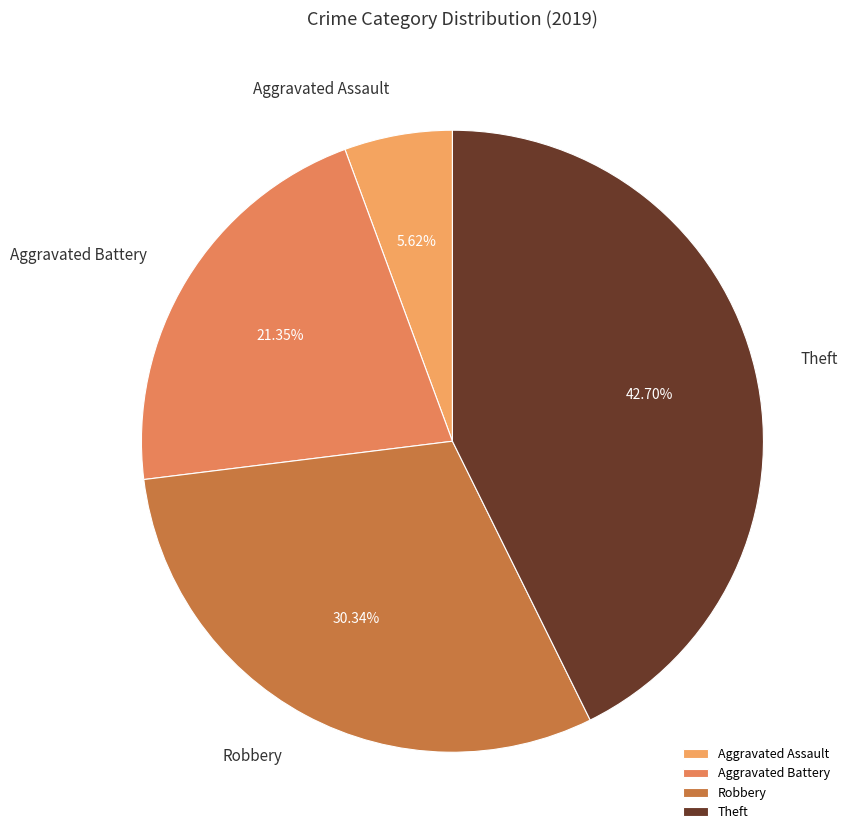

To the nearest percent, what is the difference between the Robbery and Aggravated Battery slice percentages?

9%